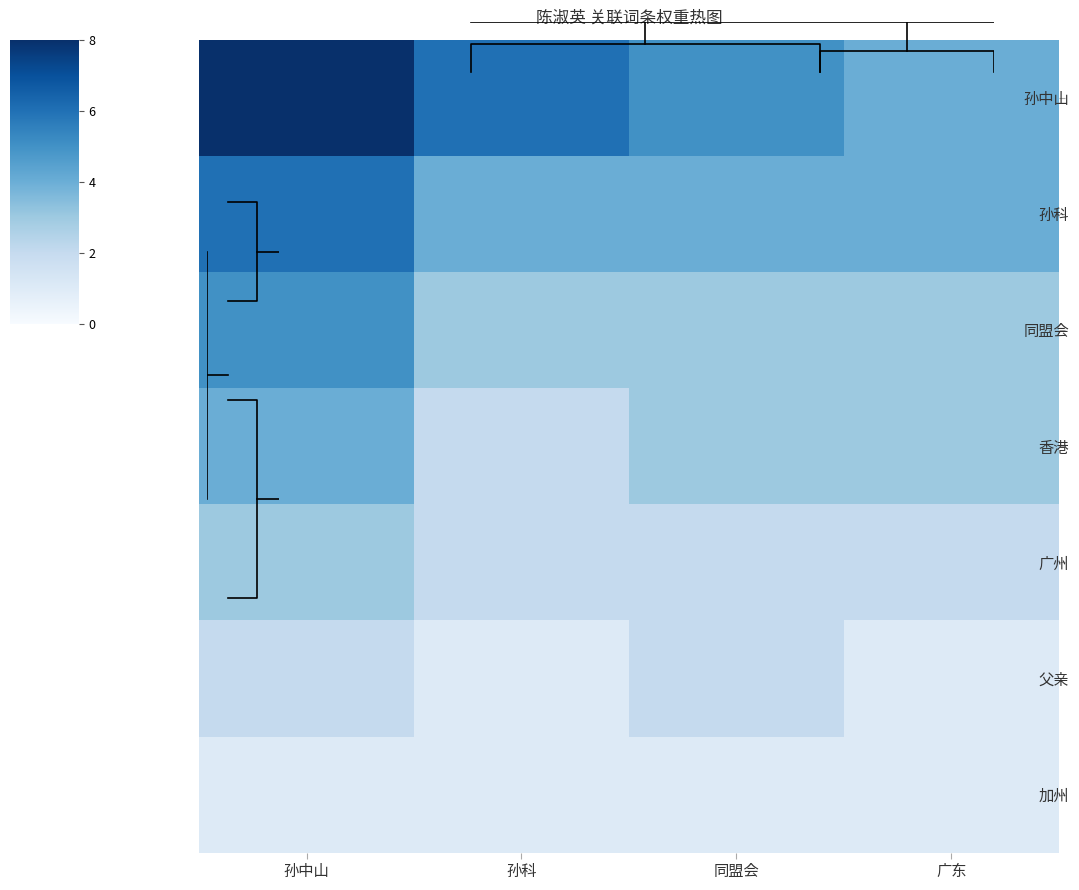

What is the minimum value shown in the chart?

1